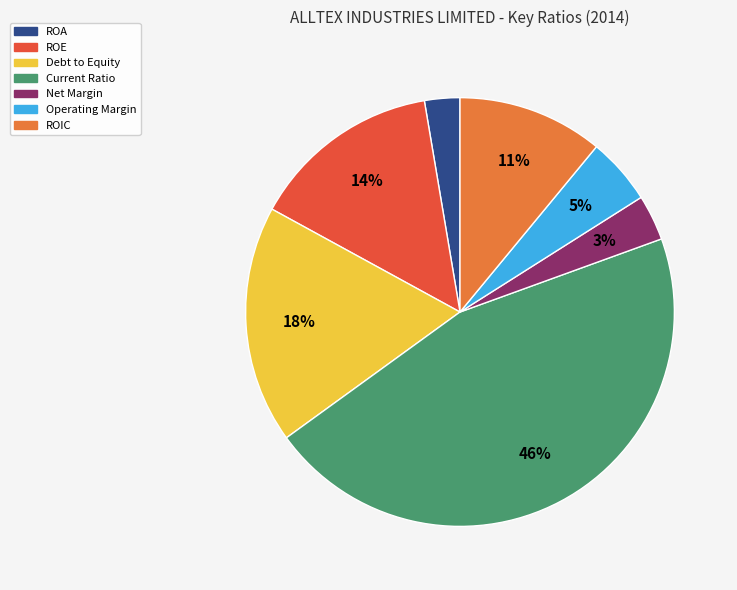

Is the sum of Operating Margin and Net Margin greater than half?

No